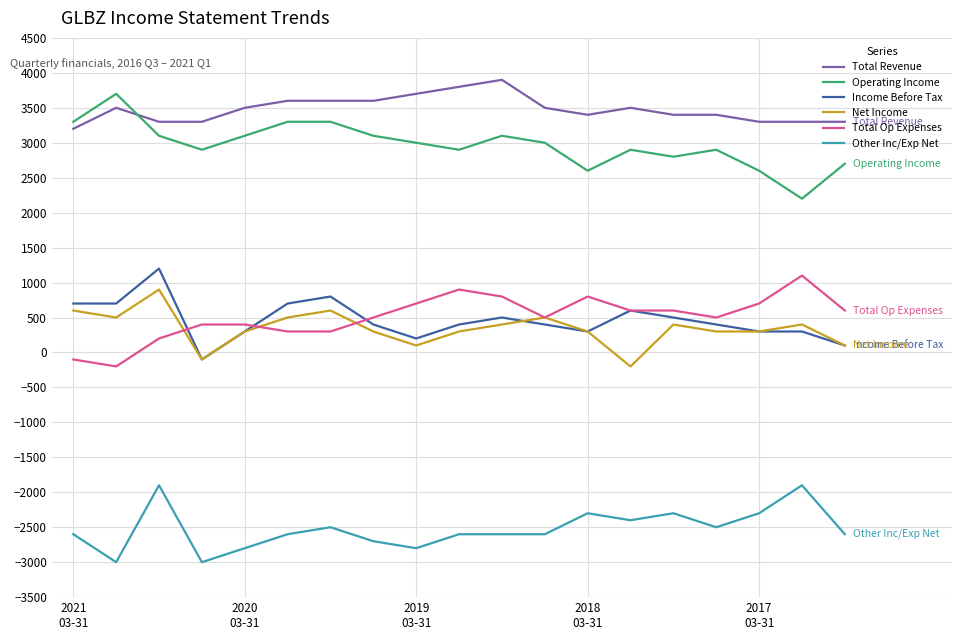

Which series has the largest total across all categories?

Total Revenue